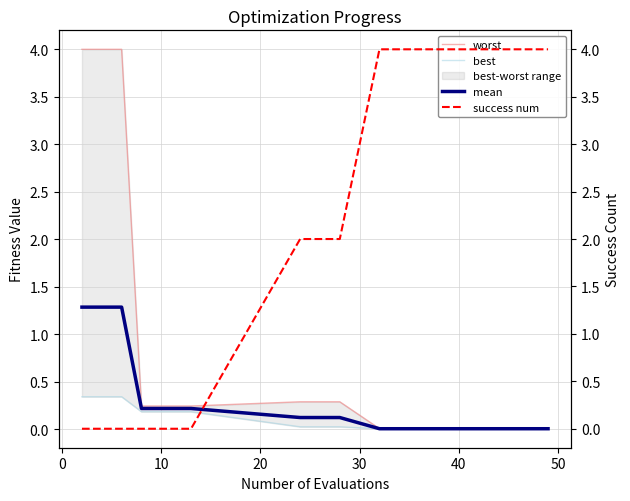

How many success num values are between 0 and 4?

20